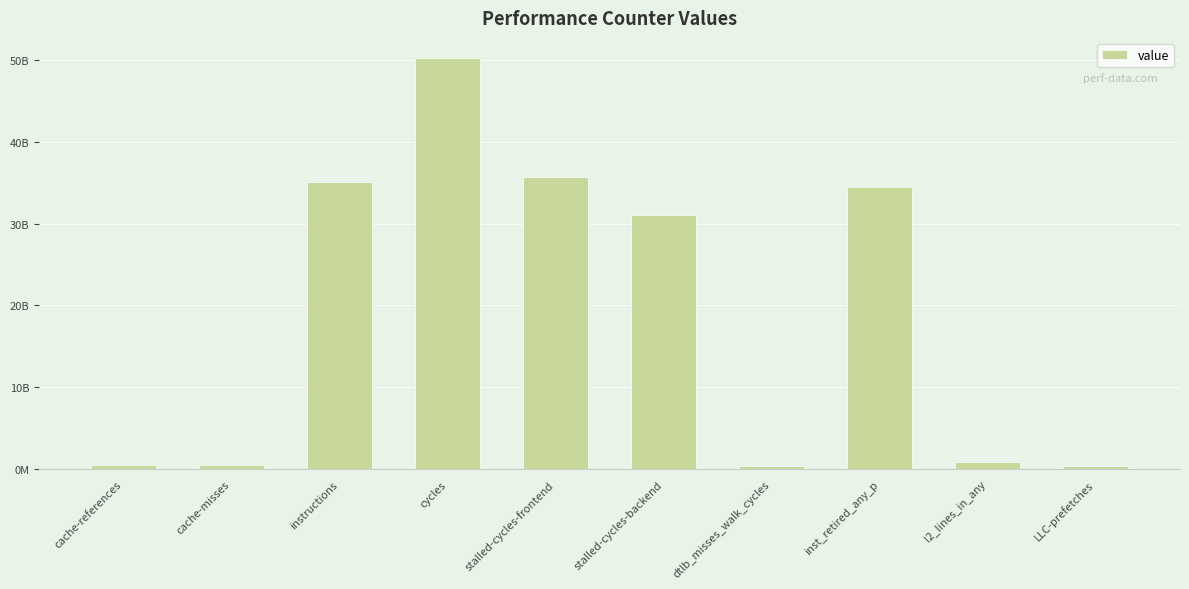

Are the bars horizontal?

No